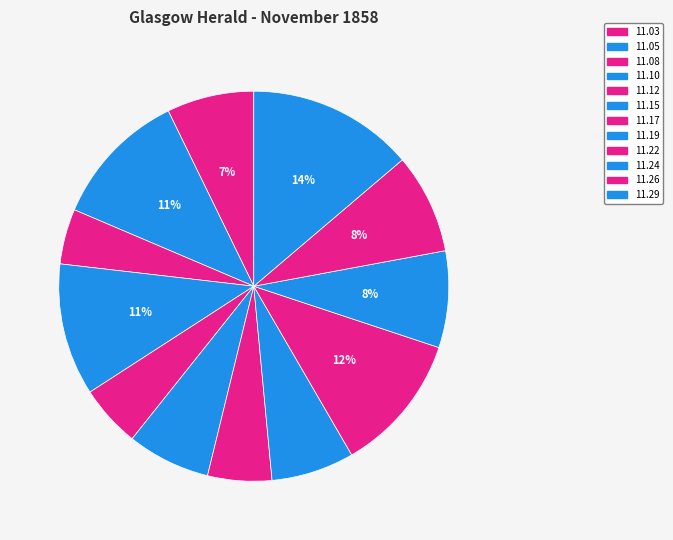

Count the number of slices in the pie.

12